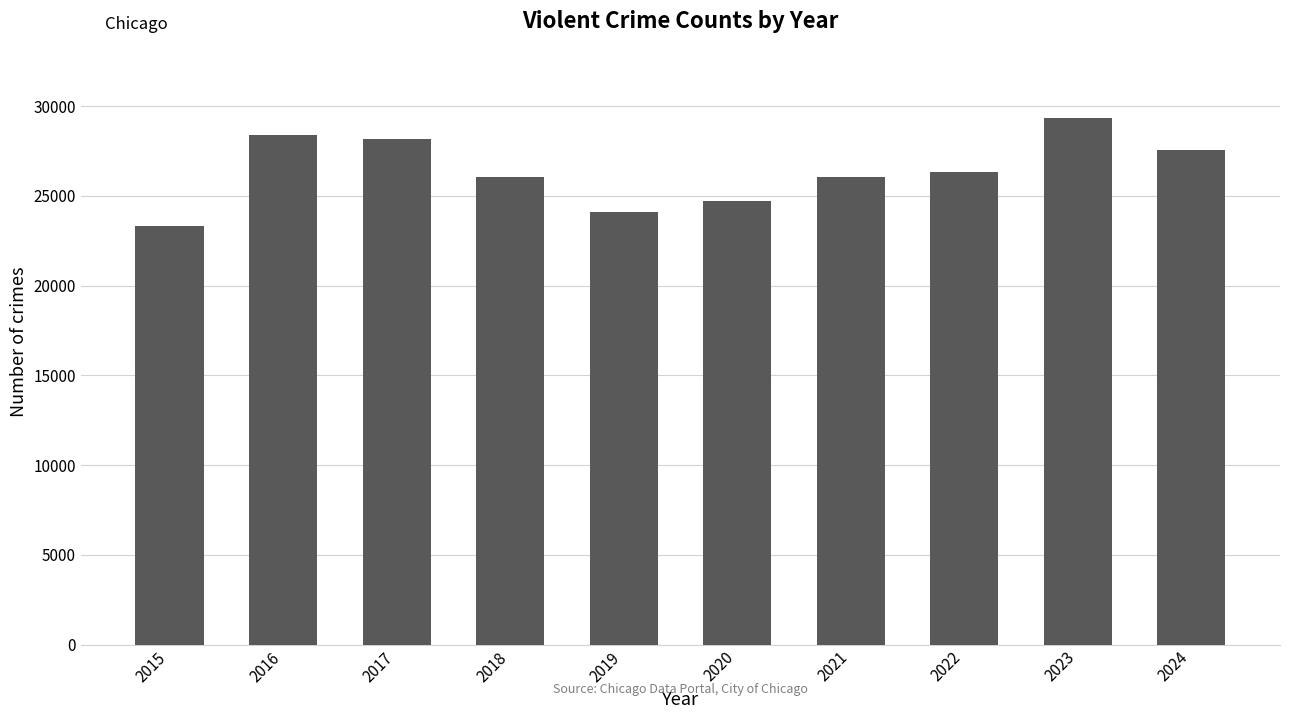

What is the value of the 2nd bar from the left?

28410